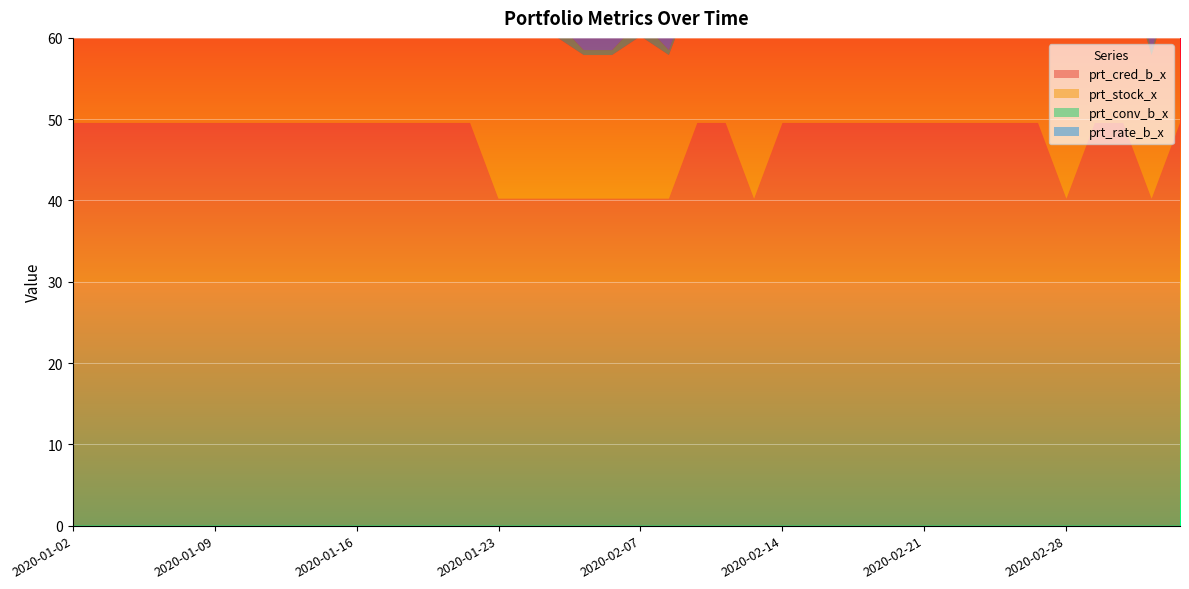

Reading left to right, transcribe all the data shown in this chart.

prt_cred_b_x: 49.5	49.5	49.5	49.5	49.5	49.5	49.5	49.5	49.5	49.5	49.5	49.5	49.5	49.5	49.5	40.2	40.2	40.2	40.2	40.2	40.2	40.2	49.5	49.5	40.2	49.5	49.5	49.5	49.5	49.5	49.5	49.5	49.5	49.5	49.5	40.2	49.5	49.5	40.2	49.5
prt_stock_x: 17.6	20.0	17.6	20.0	17.6	20.0	20.0	20.0	17.6	17.6	20.0	17.6	20.0	17.6	20.0	20.0	20.0	20.0	17.6	17.6	20.0	17.6	17.6	17.6	20.0	20.0	20.0	20.0	20.0	20.0	20.0	17.6	20.0	20.0	20.0	20.0	20.0	20.0	17.6	20.0
prt_conv_b_x: 0.6	2.0	2.0	2.0	0.6	2.0	2.0	2.0	2.0	2.0	2.0	0.6	2.0	0.6	2.0	0.6	2.0	2.0	0.6	0.6	2.0	0.6	0.6	0.6	2.0	2.0	2.0	0.6	2.0	2.0	2.0	0.6	0.6	2.0	2.0	2.0	2.0	2.0	0.6	0.6
prt_rate_b_x: 5.4	5.4	5.4	5.4	4.2	4.2	4.2	4.2	4.2	5.4	4.2	5.4	5.4	5.4	5.4	5.4	4.2	4.2	4.2	4.2	4.2	4.2	5.4	5.4	4.2	5.4	5.4	5.4	5.4	4.2	5.4	4.2	5.4	4.2	4.2	4.2	4.2	5.4	4.2	5.4